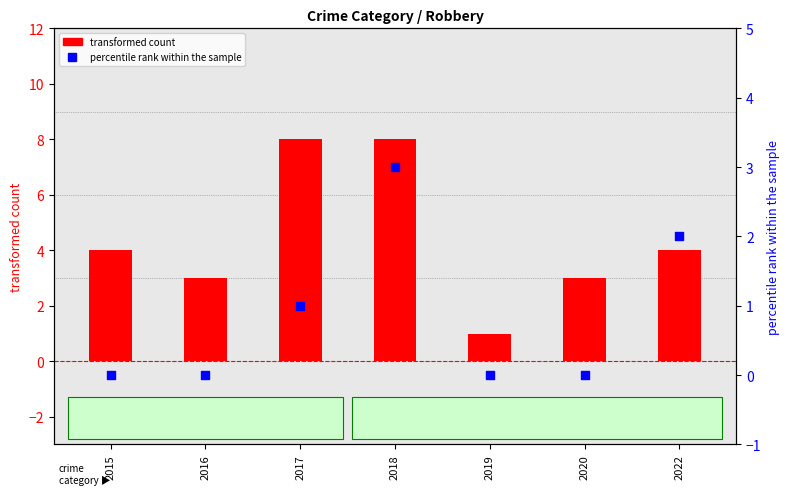

Which series has the widest spread of Y values?

transformed count